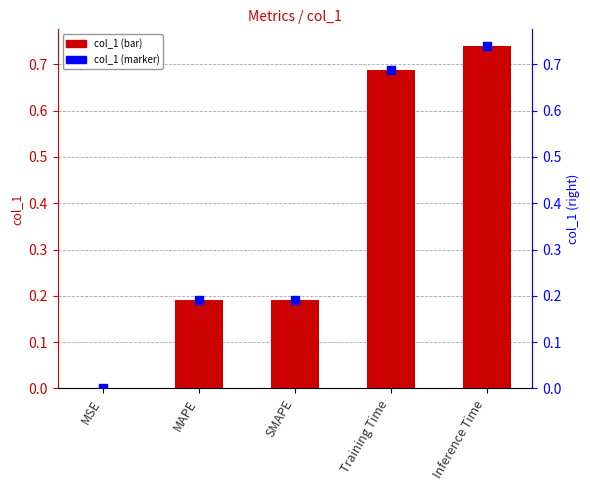

Which series contains the highest Y value?

col_1